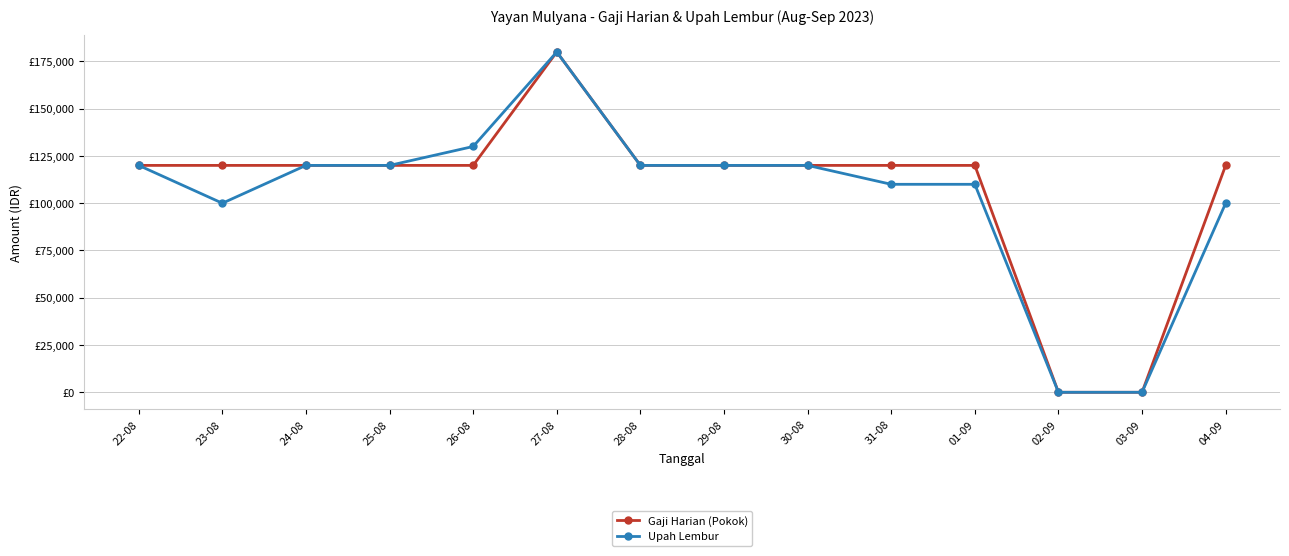

What is the value of the Gaji Harian (Pokok) point at the 5th from the left?

120000